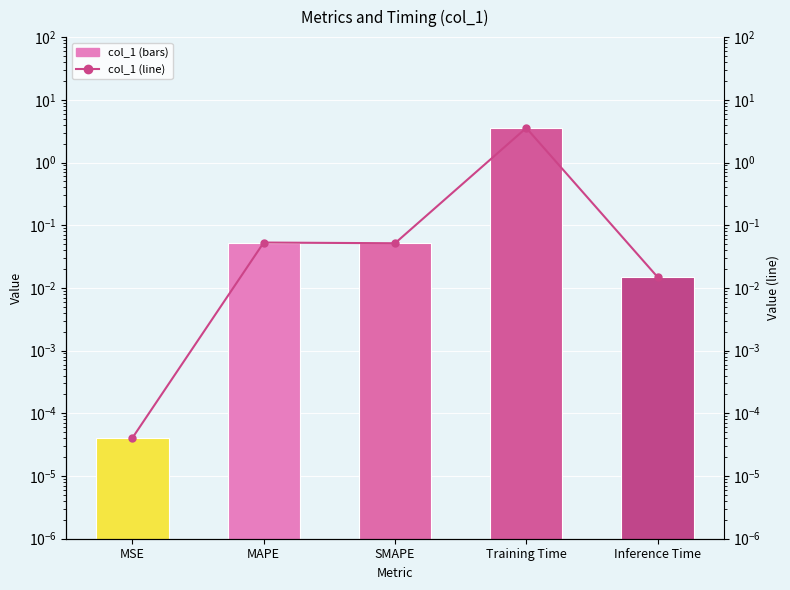

True or false: col_1 has a value of 1.2 at Training Time.

False